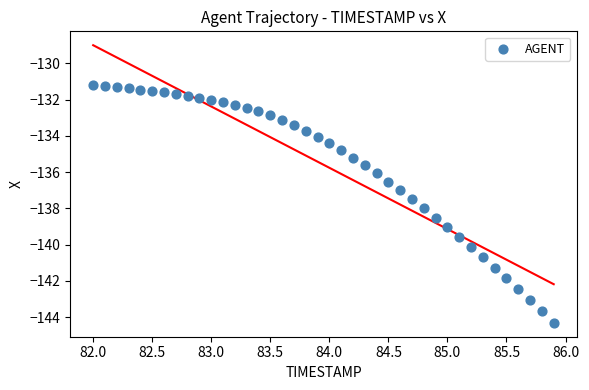

What is the range of Y values (max minus min)?

13.1